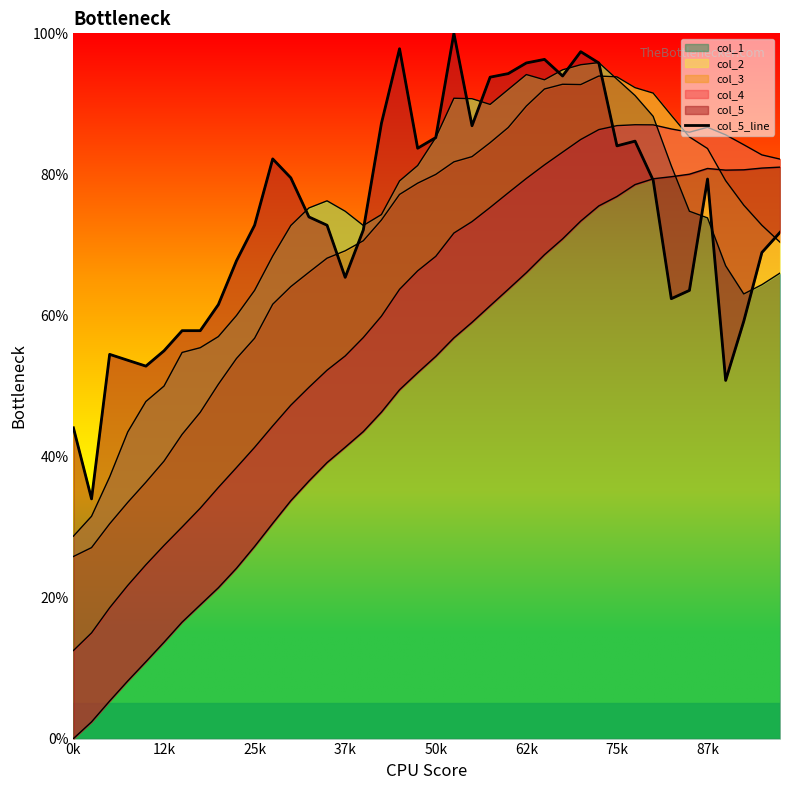

Reading right to left, transcribe all the data shown in this chart.

0.7	0.7	0.6	0.5	0.8	0.6	0.6	0.8	0.8	0.8	1.0	1.0	0.9	1.0	1.0	0.9	0.9	0.9	1.0	0.9	0.8	1.0	0.9	0.7	0.7	0.7	0.7	0.8	0.8	0.7	0.7	0.6	0.6	0.6	0.5	0.5	0.5	0.5	0.3	0.4